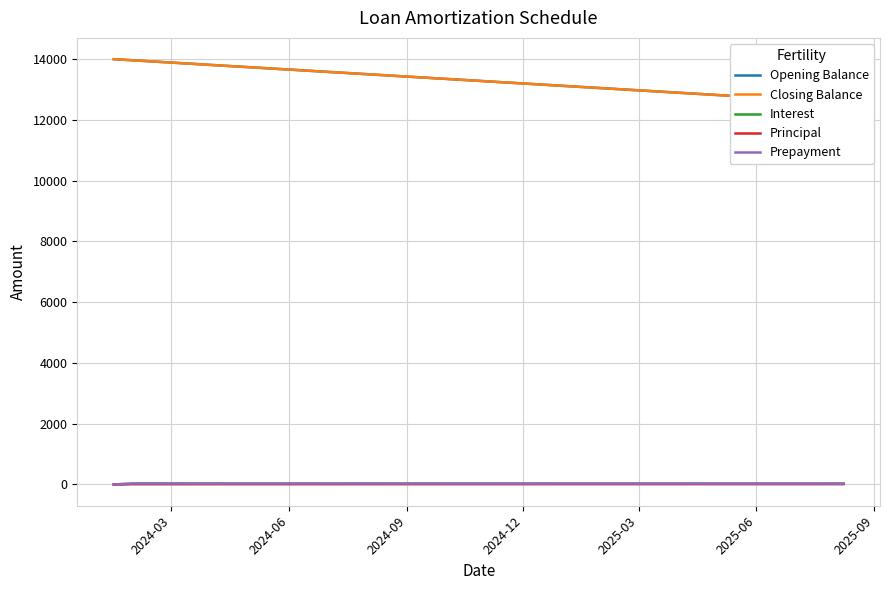

True or false: Interest has more than 2 interior local peaks.

False